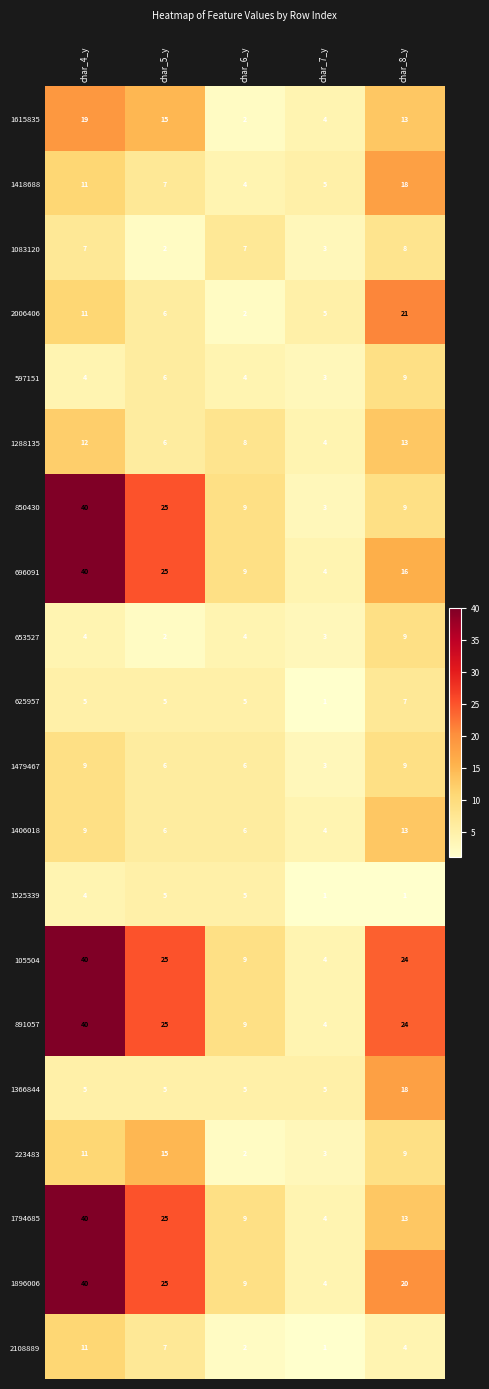

What is the total value across all series at char_7_y?

68